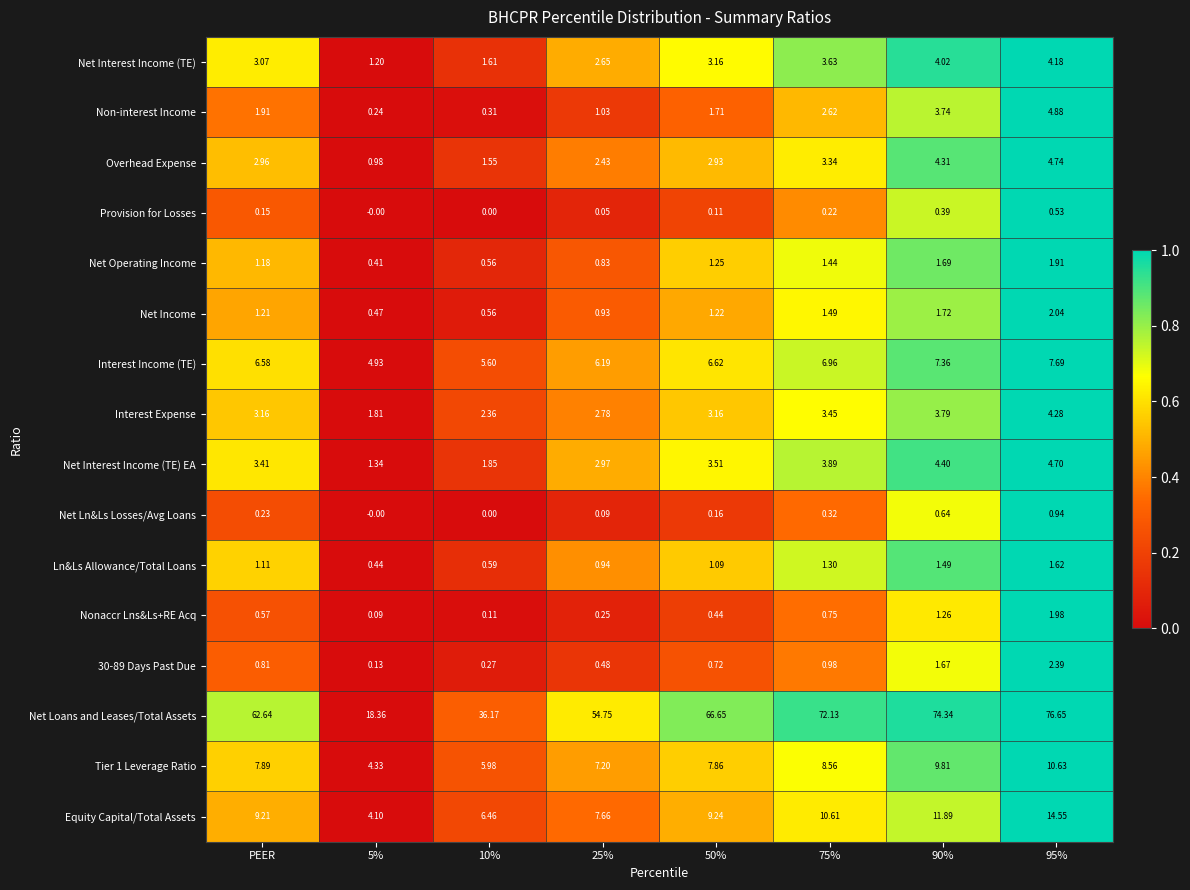

Is the value of 30-89 Days Past Due at 50% greater than the value of Net Income at 25%?

No